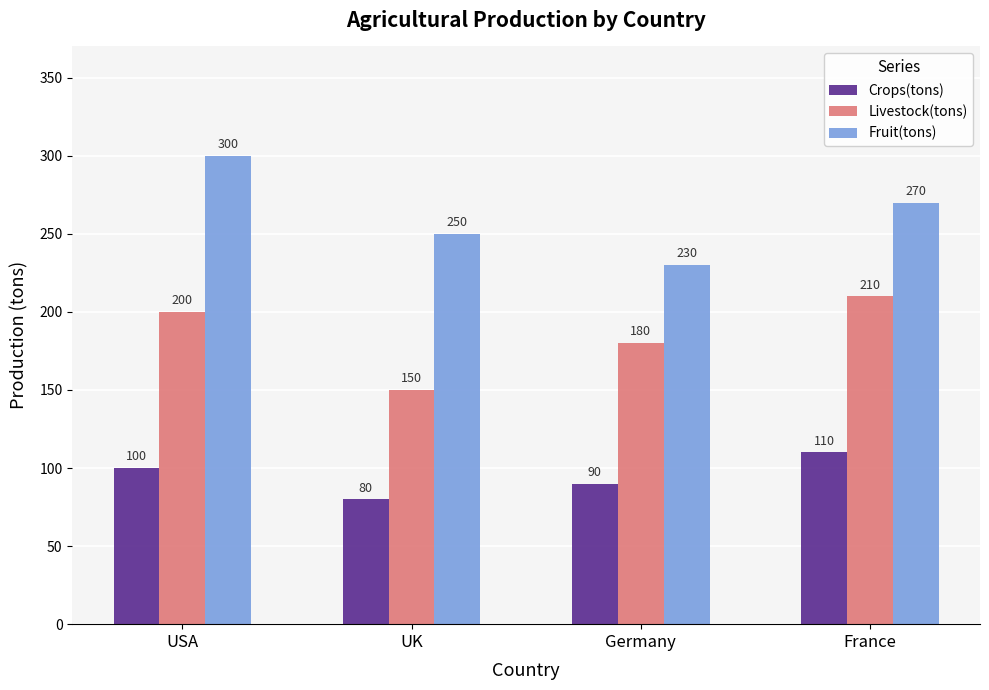

Reading left to right, extract all data points from this chart.

Crops(tons): USA=100	UK=80	Germany=90	France=110
Livestock(tons): USA=200	UK=150	Germany=180	France=210
Fruit(tons): USA=300	UK=250	Germany=230	France=270